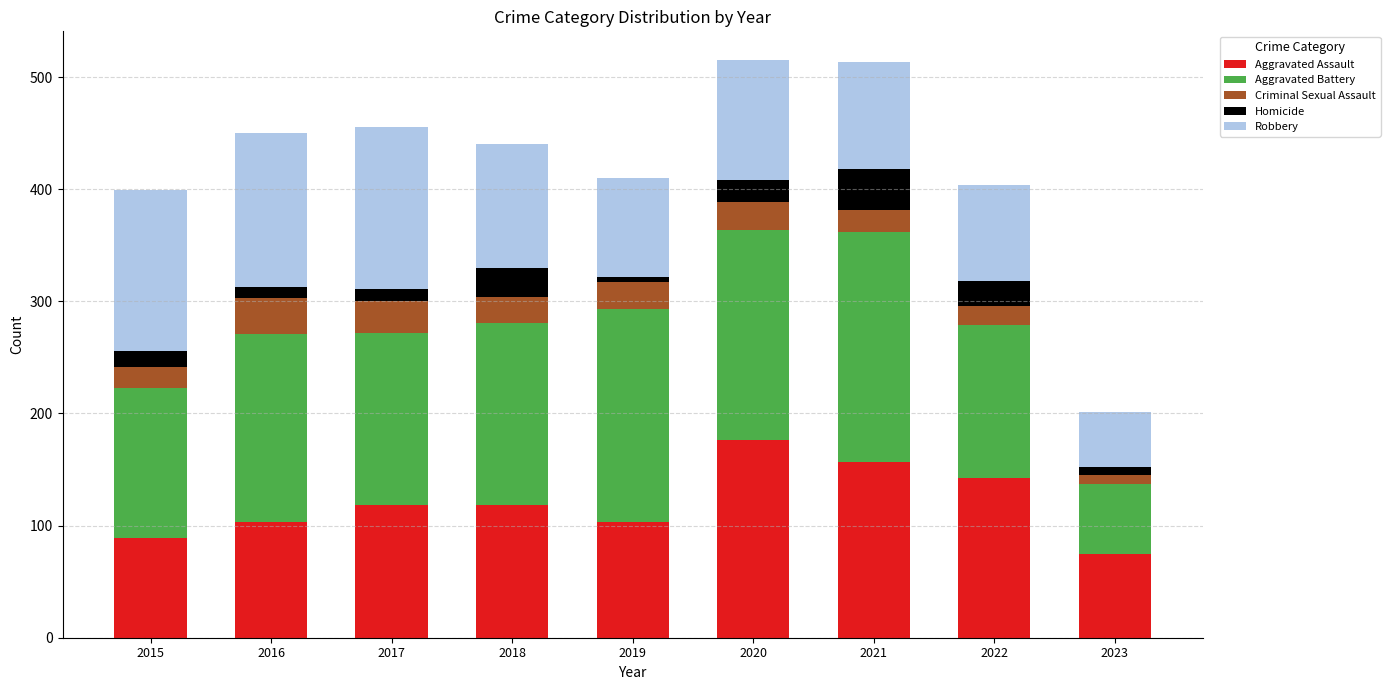

What is the average value of the Aggravated Assault series?

120